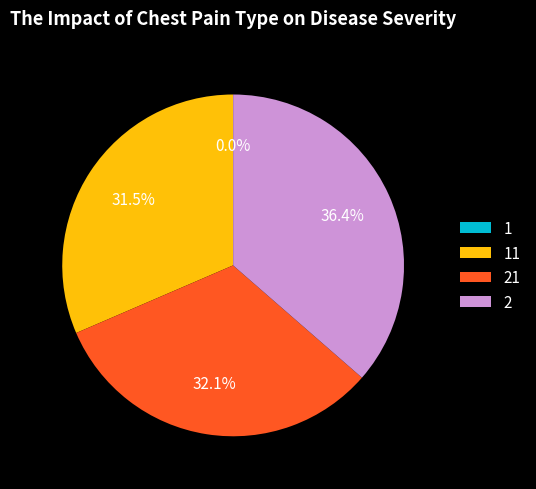

What percentage is NOT represented by 2?

63.6%